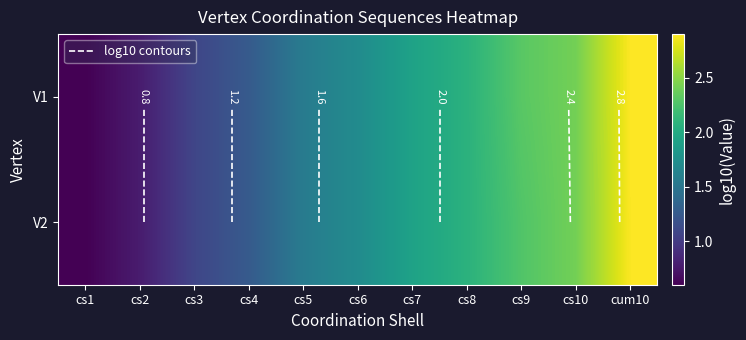

At which category does the chart reach its minimum across all series?

cs1